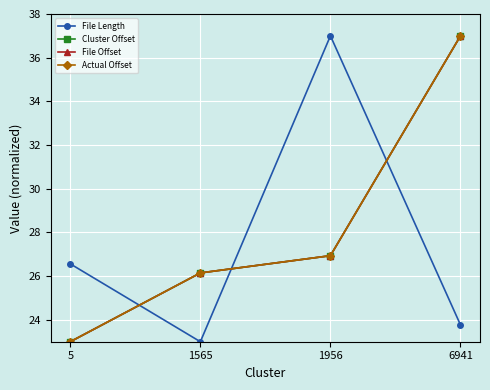

Does the chart have visible grid lines?

Yes